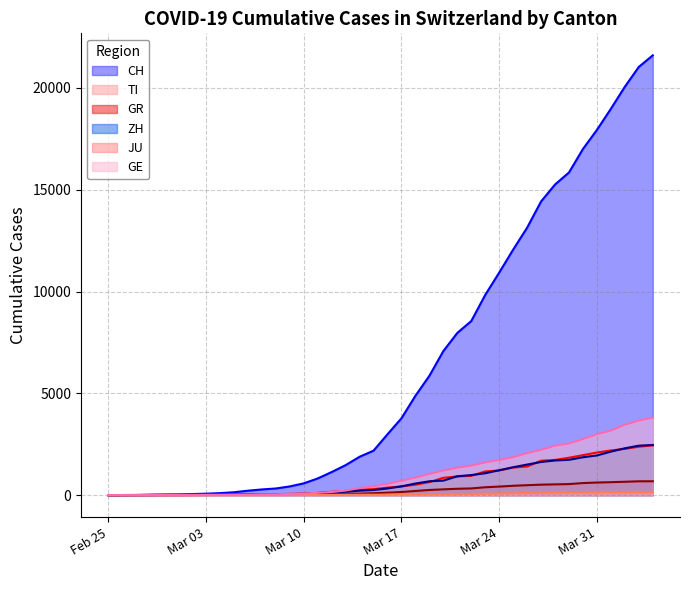

What is the spread (max minus min) of values at 2020-03-12?

1120